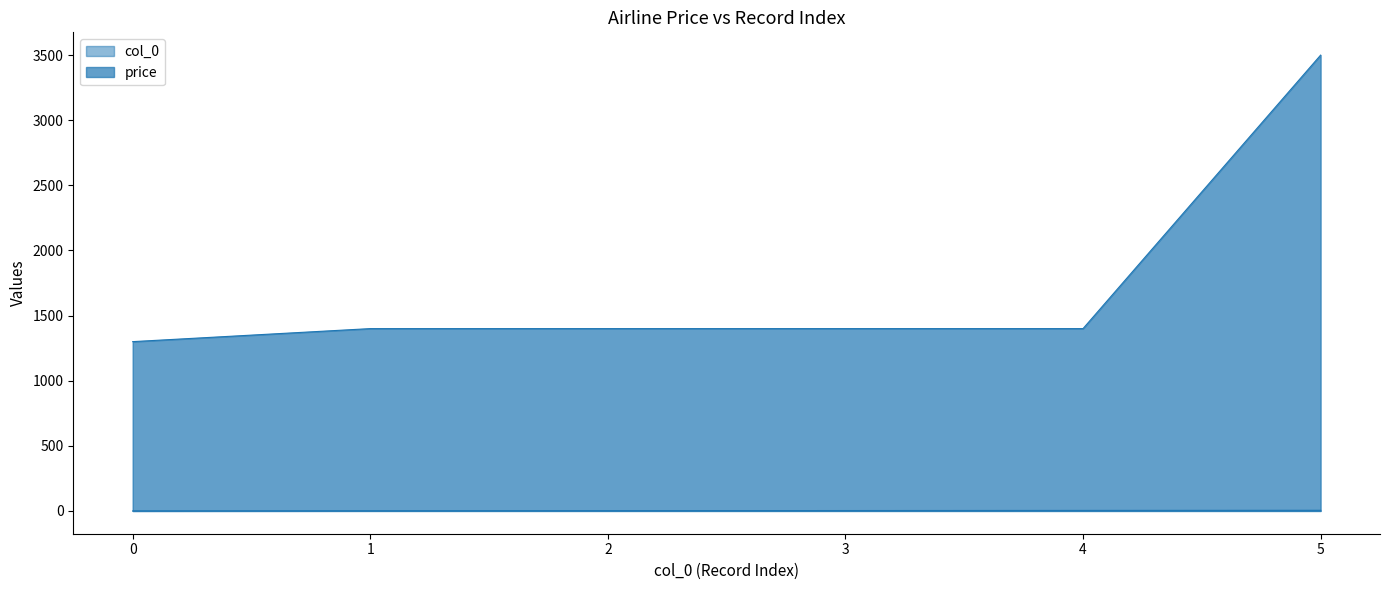

At 5, list the series in order from largest to smallest.

price, col_0